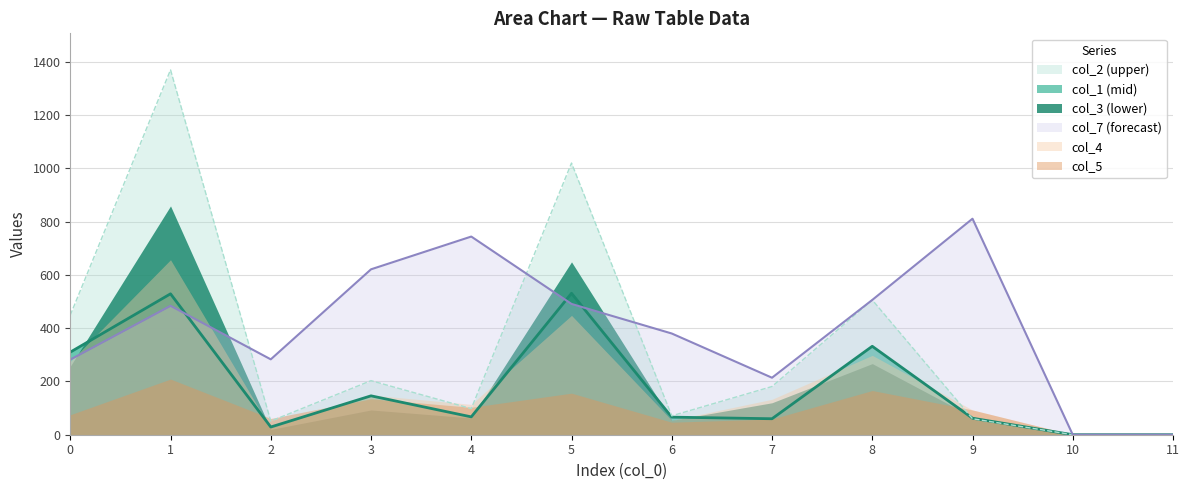

After their last crossing, which series has the higher values: col_7 or col_2?

col_7